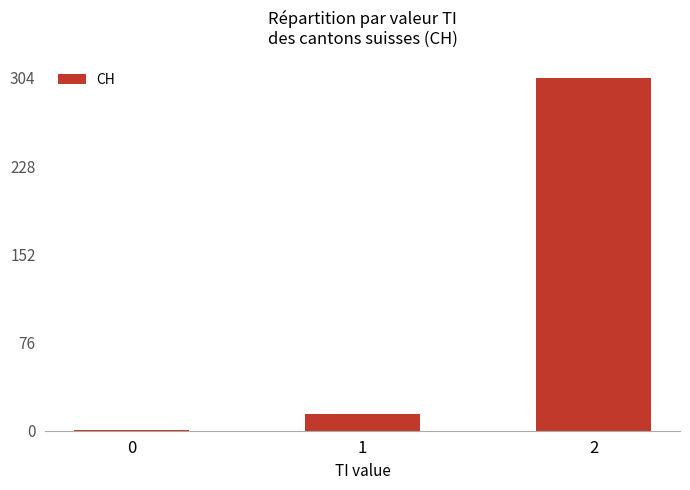

What is the greatest value displayed?

304